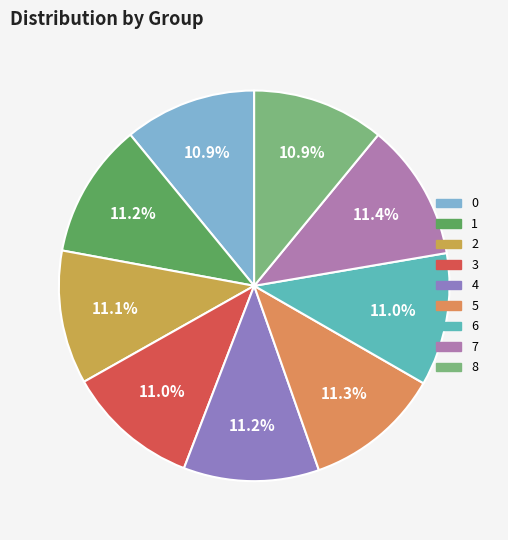

Does 8 represent more than half of the total?

No